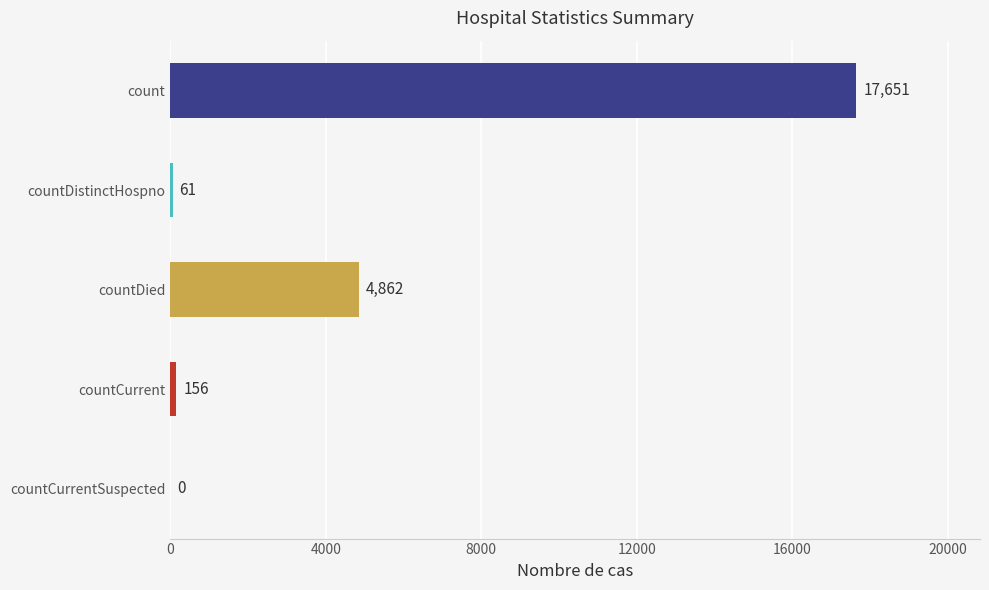

How many series are shown in this chart?

1